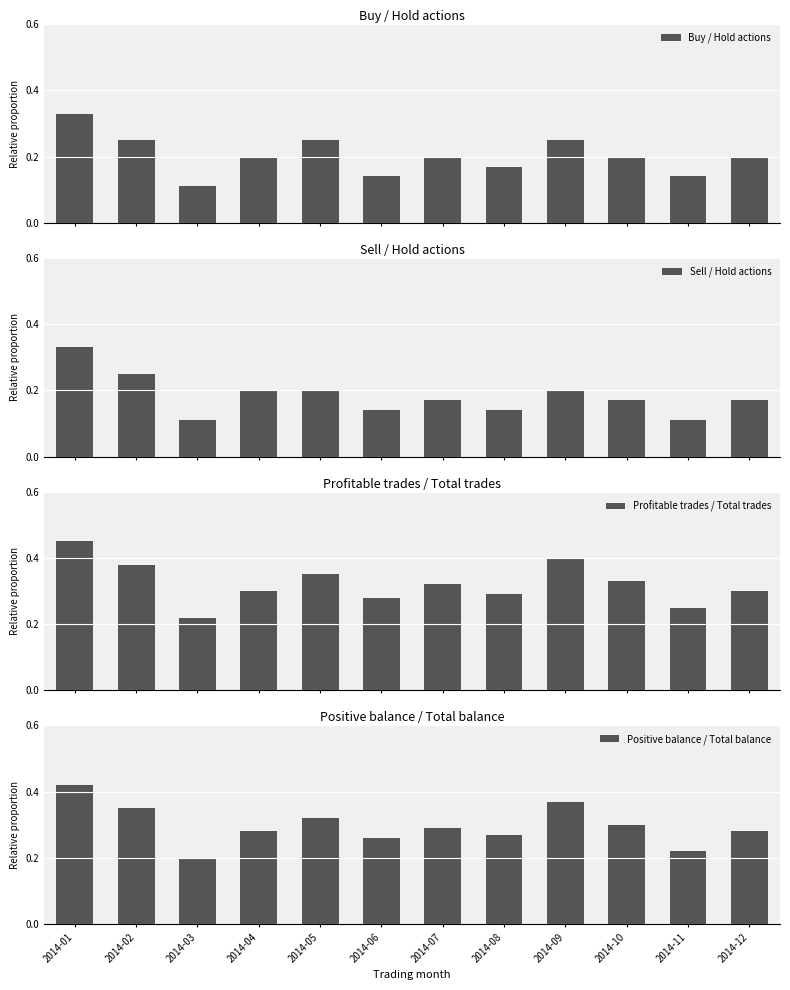

What is the difference between the maximum and minimum values in the Buy / Hold actions series?

0.2